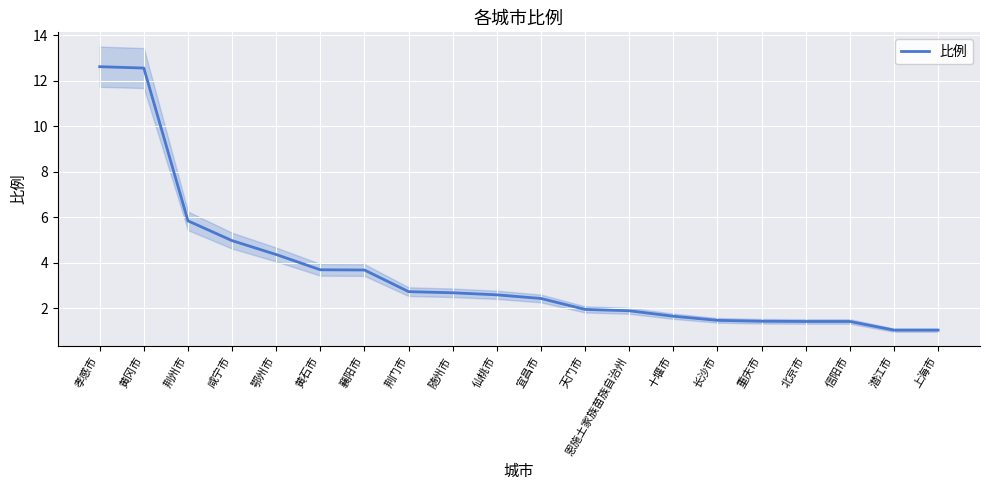

At which label is the value closest to 6?

荆州市